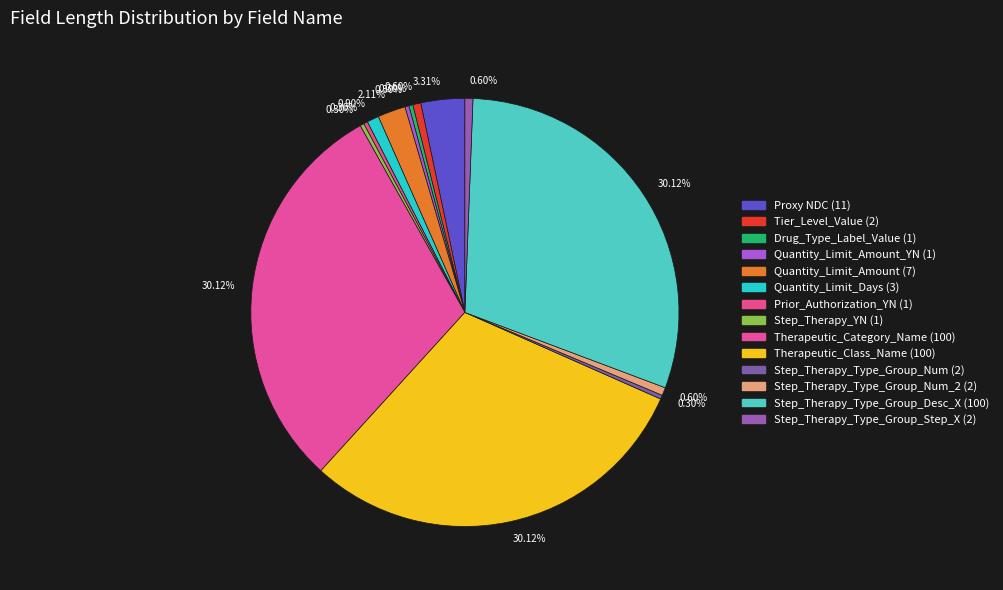

How many slices are in this pie chart?

14